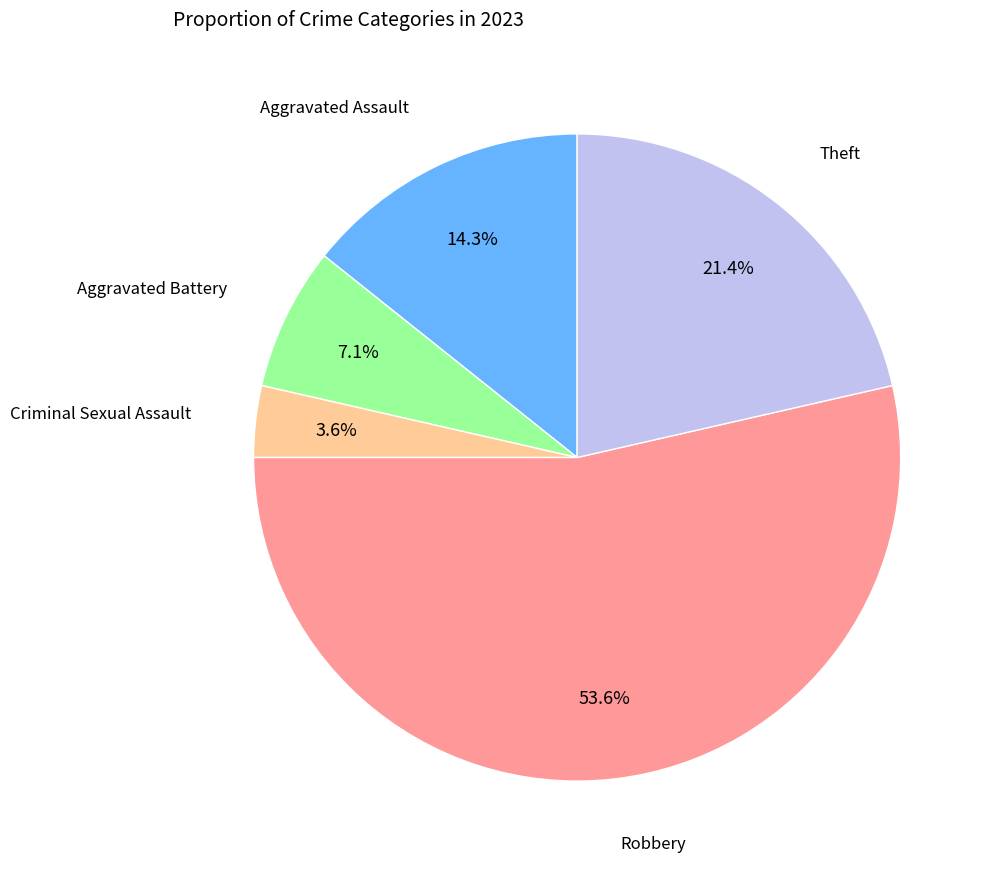

Is there a majority slice in this chart?

Yes